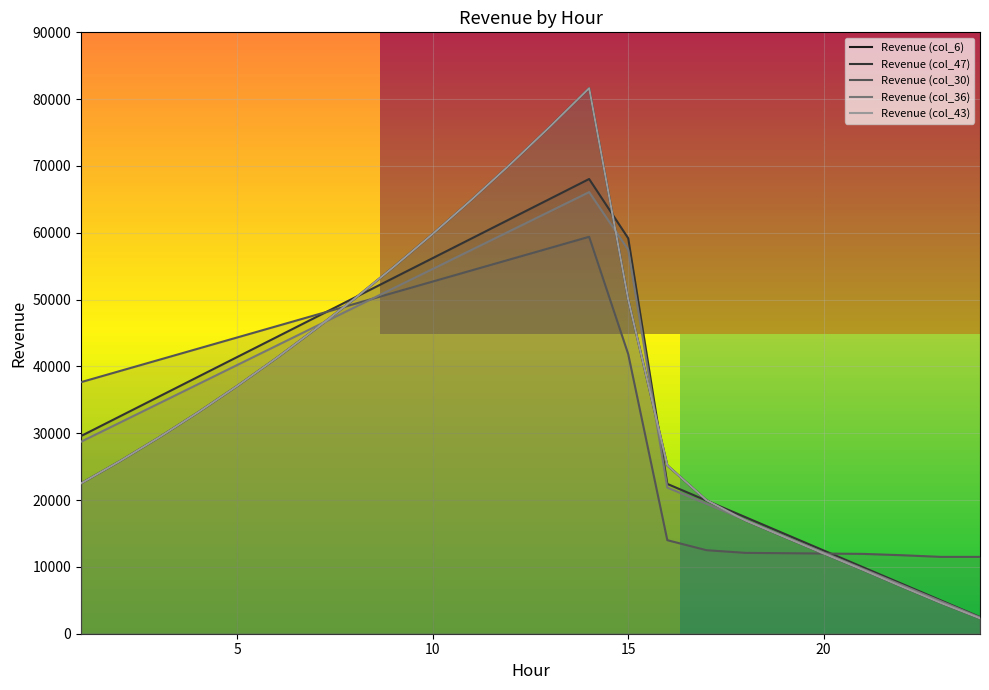

How many lines are shown in the chart?

5